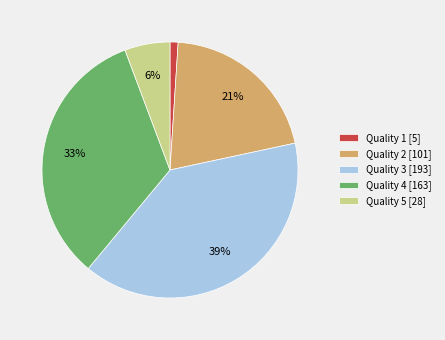

The Quality 5 [28] slice represents 1% of the pie. True or false?

False